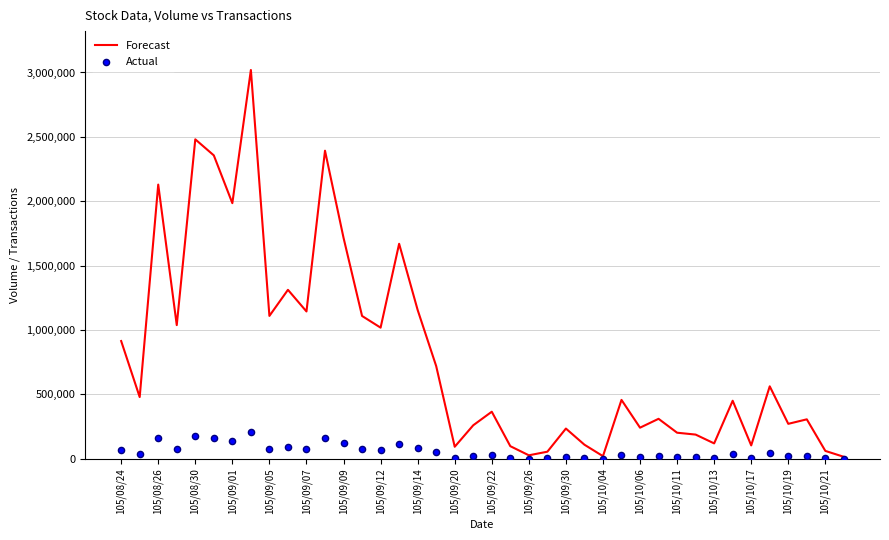

At how many categories does at least one series exceed 1427607?

8